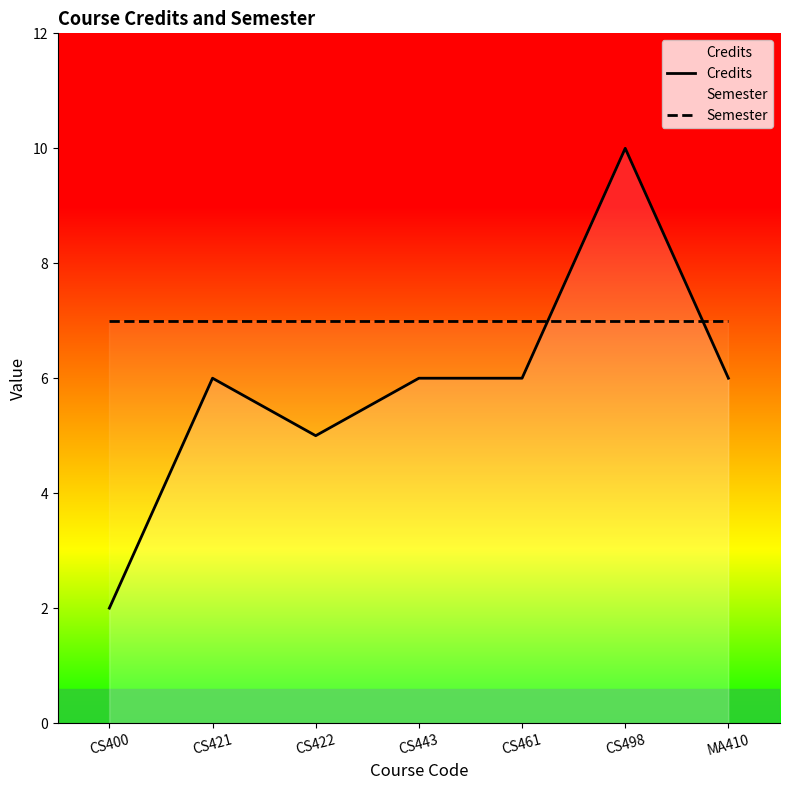

Is the value of Semester at MA410 greater than the value of Credits at CS421?

Yes